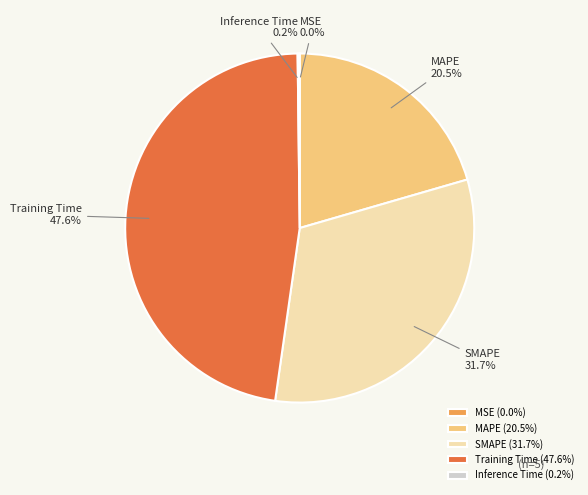

To the nearest percent, what is the difference between the largest and smallest slice percentages?

48%